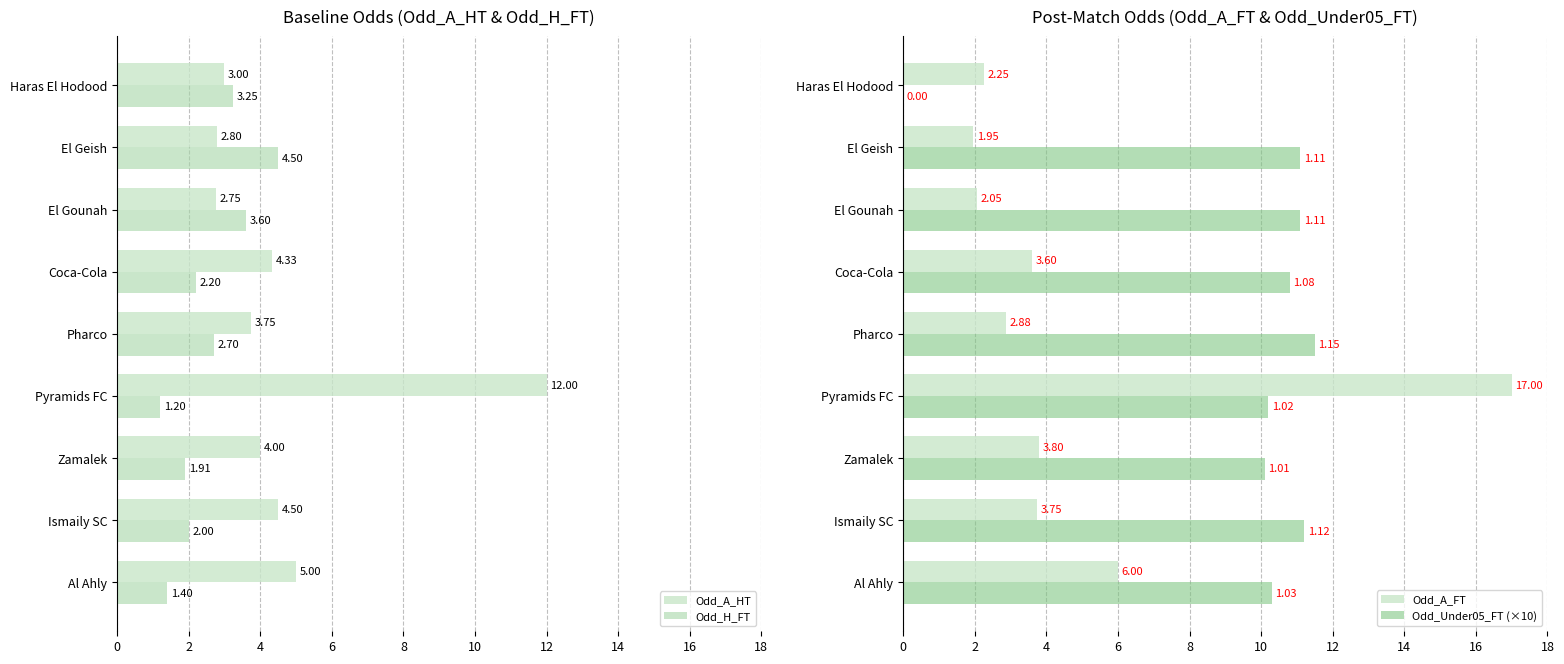

List the labels in order of Odd_A_HT value, largest first.

Pyramids FC, Al Ahly, Ismaily SC, Coca-Cola, Zamalek, Pharco, Haras El Hodood, El Geish, El Gounah